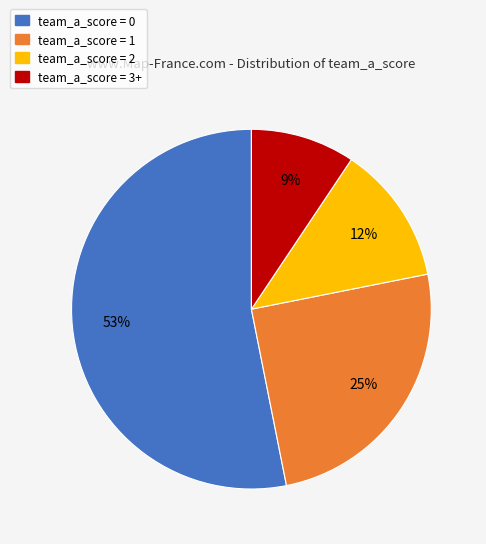

To the nearest percent, what is the average slice percentage?

25%